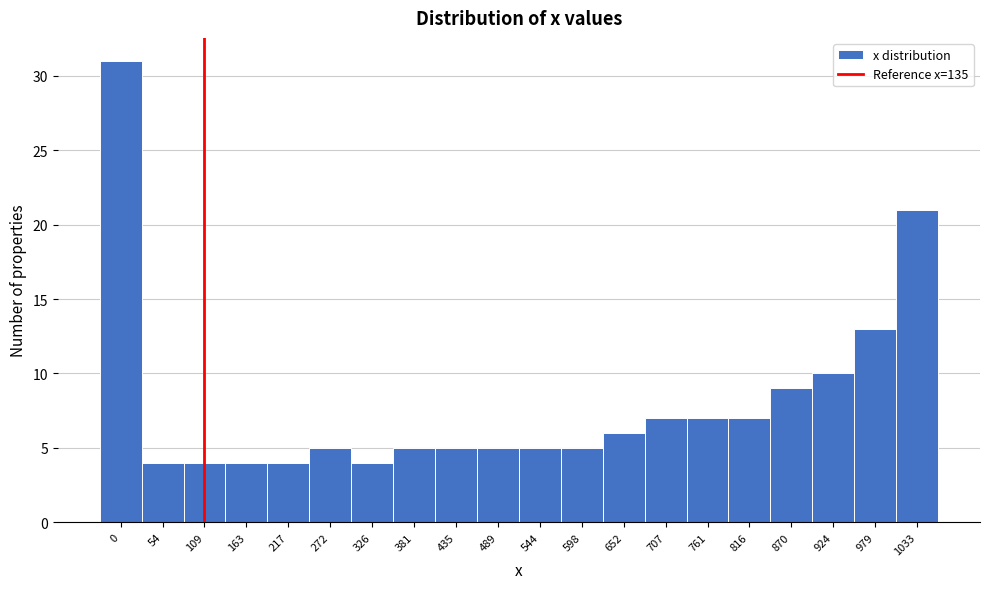

Reading right to left, what are all the values shown in this chart?

1033=21	979=13	924=10	870=9	816=7	761=7	707=7	652=6	598=5	544=5	489=5	435=5	381=5	326=4	272=5	217=4	163=4	109=4	54=4	0=31